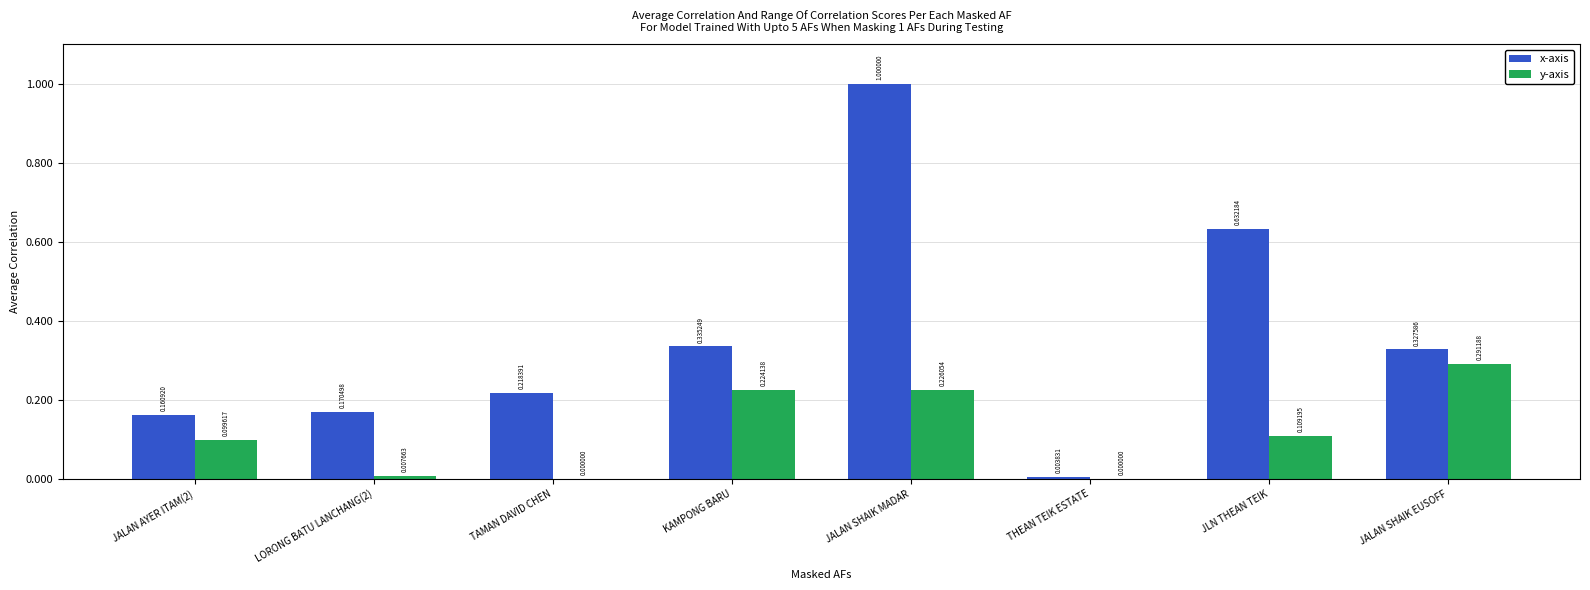

What is the greatest value displayed?

1.0